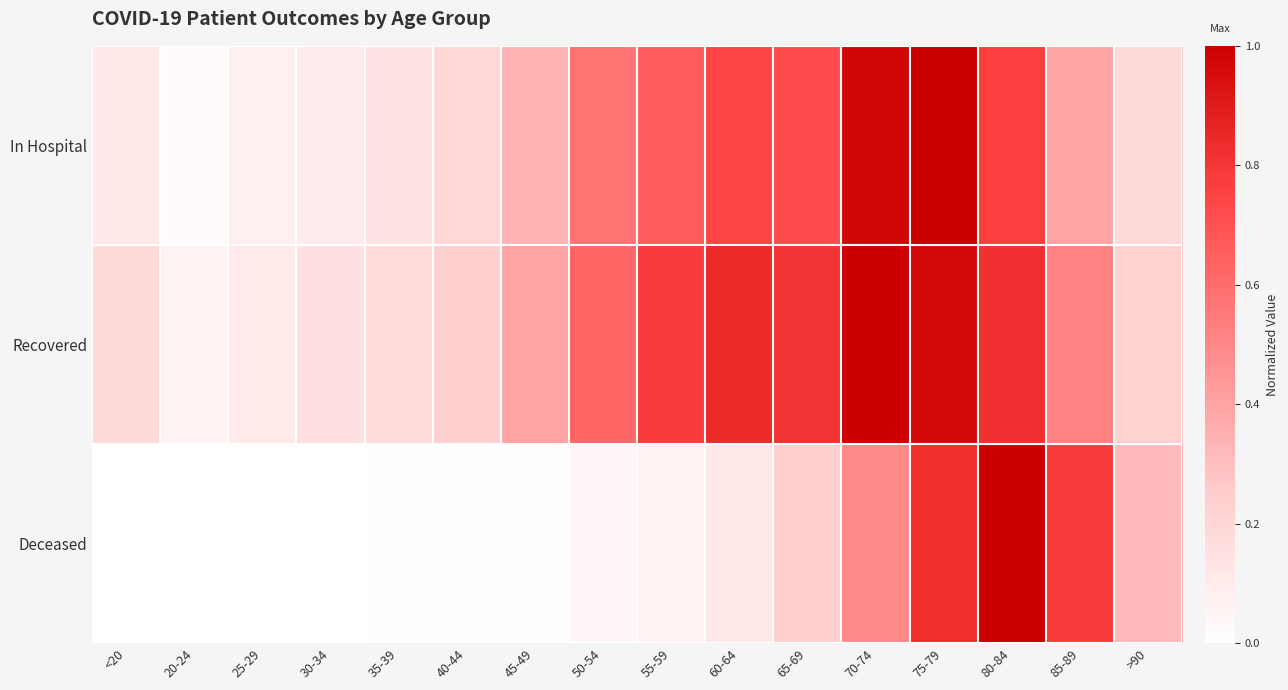

How many series are shown in this chart?

3